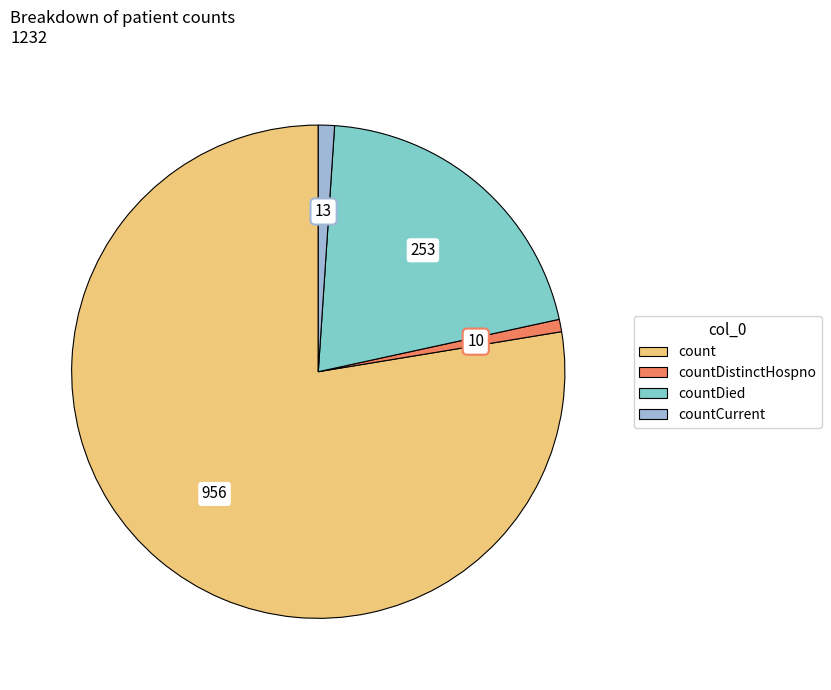

How many segments does this pie chart have?

4